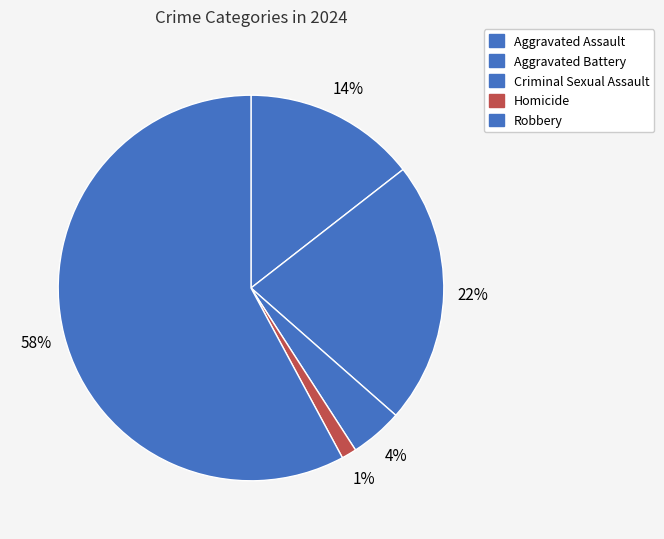

To the nearest percent, what percentage of the pie is Criminal Sexual Assault?

4%